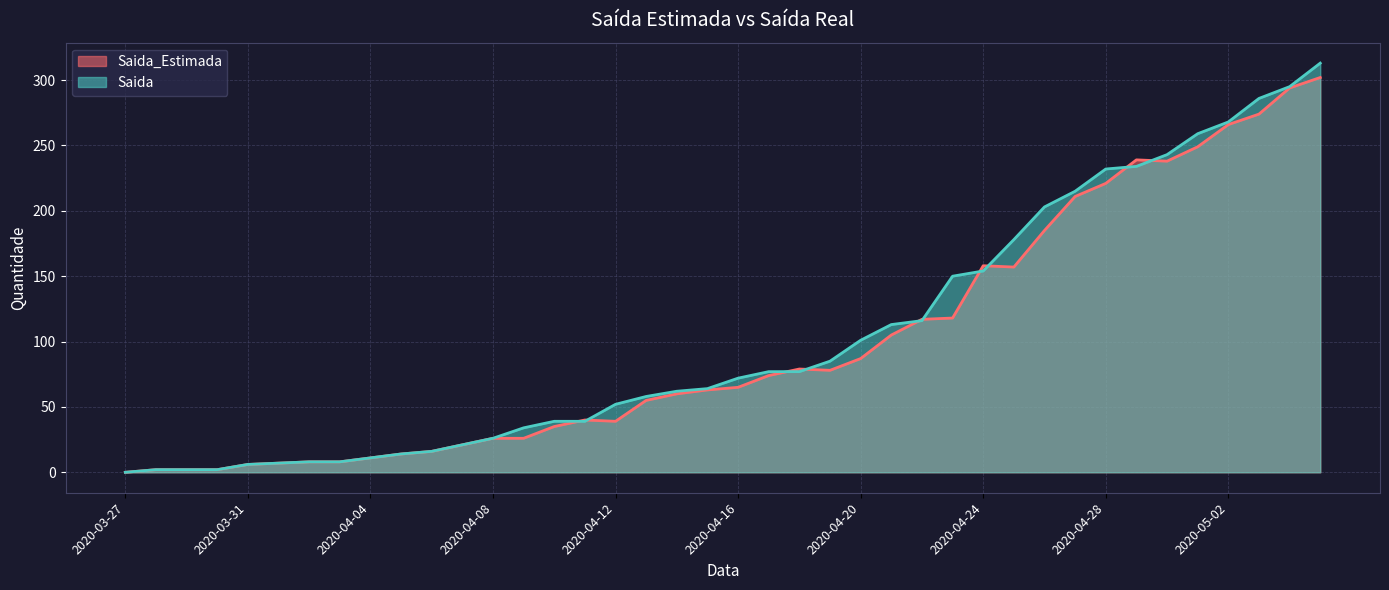

Reading left to right, extract all data points from this chart.

Saida_Estimada: 2020-03-27=0	2020-03-28=2	2020-03-29=2	2020-03-30=2	2020-03-31=6	2020-04-01=7	2020-04-02=8	2020-04-03=8	2020-04-04=11	2020-04-05=14	2020-04-06=16	2020-04-07=21	2020-04-08=26	2020-04-09=26	2020-04-10=35	2020-04-11=40	2020-04-12=39	2020-04-13=55	2020-04-14=60	2020-04-15=63	2020-04-16=65	2020-04-17=74	2020-04-18=79	2020-04-19=78	2020-04-20=87	2020-04-21=105	2020-04-22=117	2020-04-23=118	2020-04-24=158	2020-04-25=157	2020-04-26=185	2020-04-27=211	2020-04-28=221	2020-04-29=239	2020-04-30=238	2020-05-01=249	2020-05-02=266	2020-05-03=274	2020-05-04=294	2020-05-05=302
Saida: 2020-03-27=0	2020-03-28=2	2020-03-29=2	2020-03-30=2	2020-03-31=6	2020-04-01=7	2020-04-02=8	2020-04-03=8	2020-04-04=11	2020-04-05=14	2020-04-06=16	2020-04-07=21	2020-04-08=26	2020-04-09=34	2020-04-10=39	2020-04-11=39	2020-04-12=52	2020-04-13=58	2020-04-14=62	2020-04-15=64	2020-04-16=72	2020-04-17=77	2020-04-18=77	2020-04-19=85	2020-04-20=101	2020-04-21=113	2020-04-22=116	2020-04-23=150	2020-04-24=154	2020-04-25=178	2020-04-26=203	2020-04-27=215	2020-04-28=232	2020-04-29=234	2020-04-30=243	2020-05-01=259	2020-05-02=268	2020-05-03=286	2020-05-04=295	2020-05-05=313